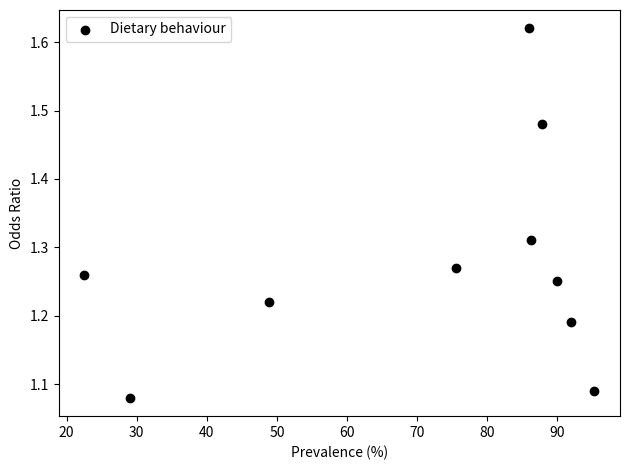

What is the range of X values (max minus min)?

72.8